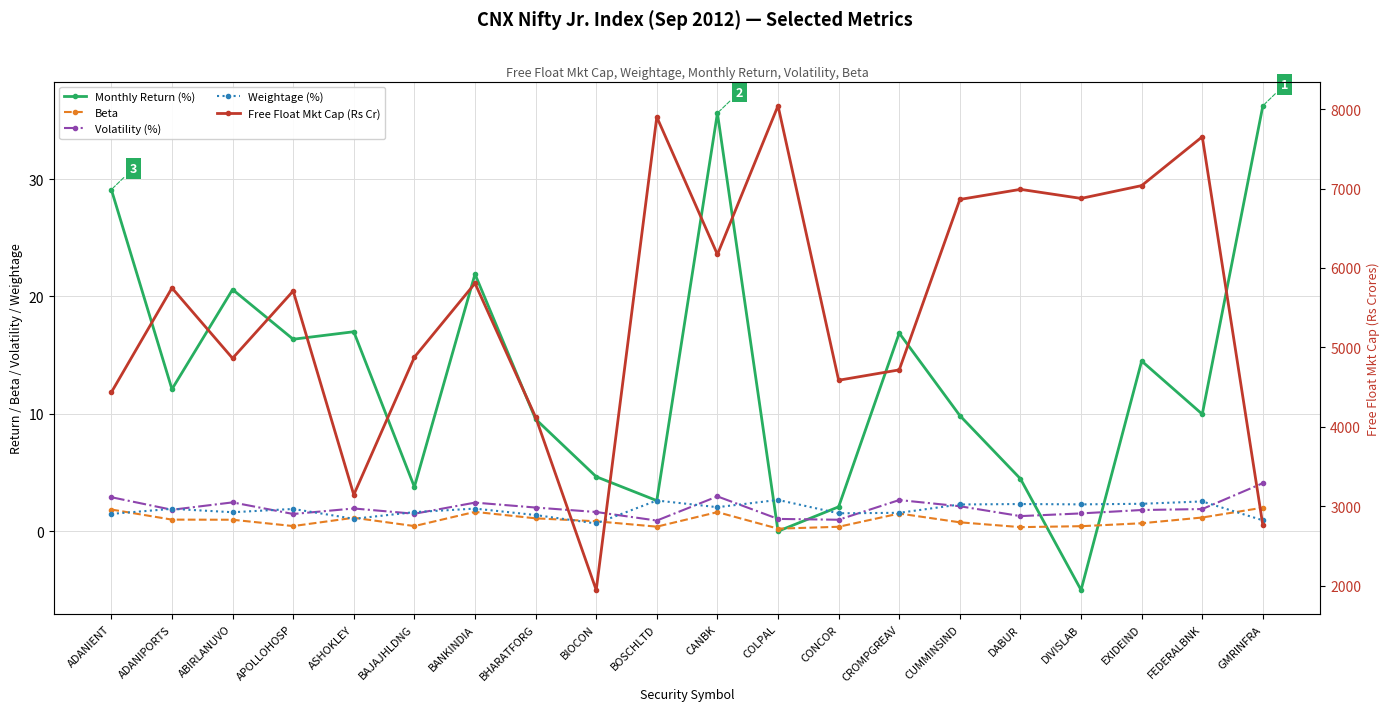

In Weightage (%), how many points are higher than both neighbors (excluding endpoints)?

7